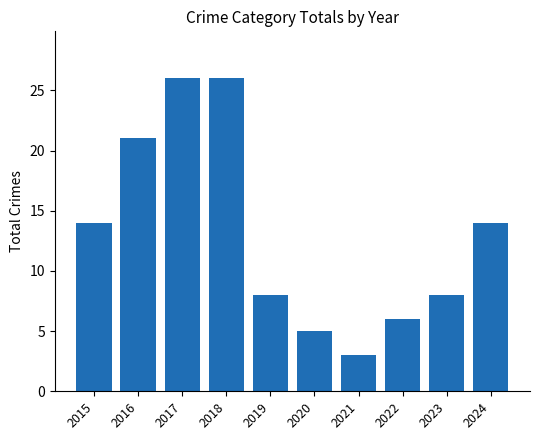

Reading left to right, list all the values displayed in this chart.

2015=14	2016=21	2017=26	2018=26	2019=8	2020=5	2021=3	2022=6	2023=8	2024=14